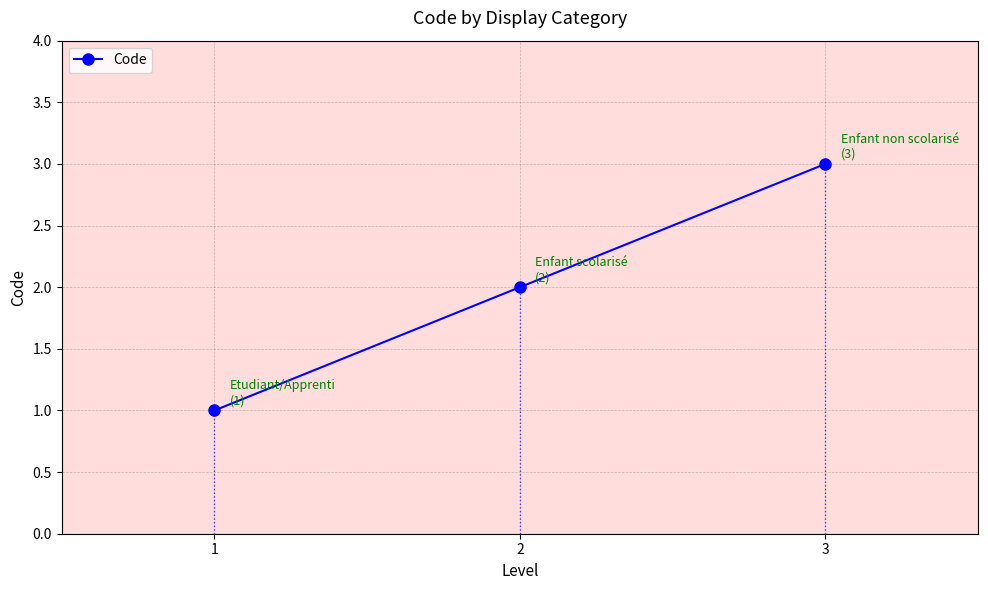

How many series are shown in this chart?

1